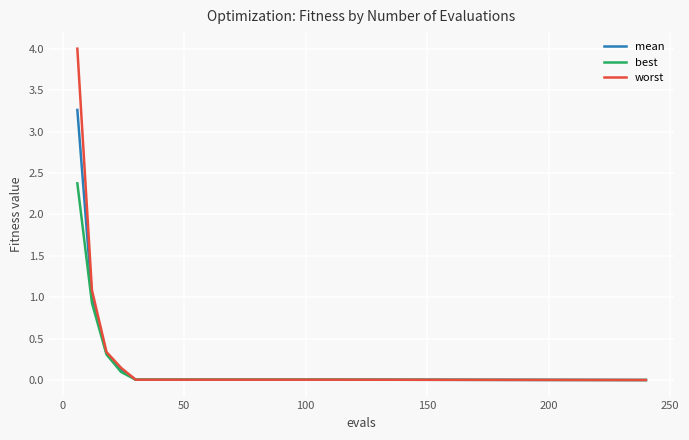

Which series has the widest spread of values?

worst